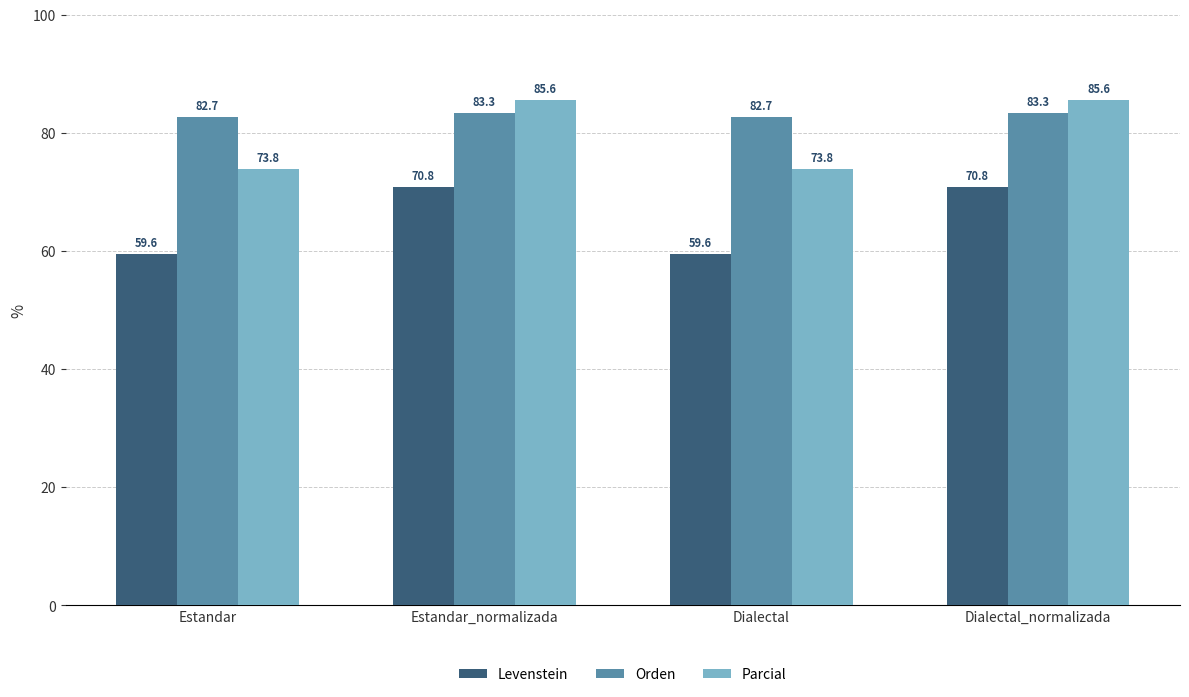

What value does the Levenstein series have at Estandar?

59.6